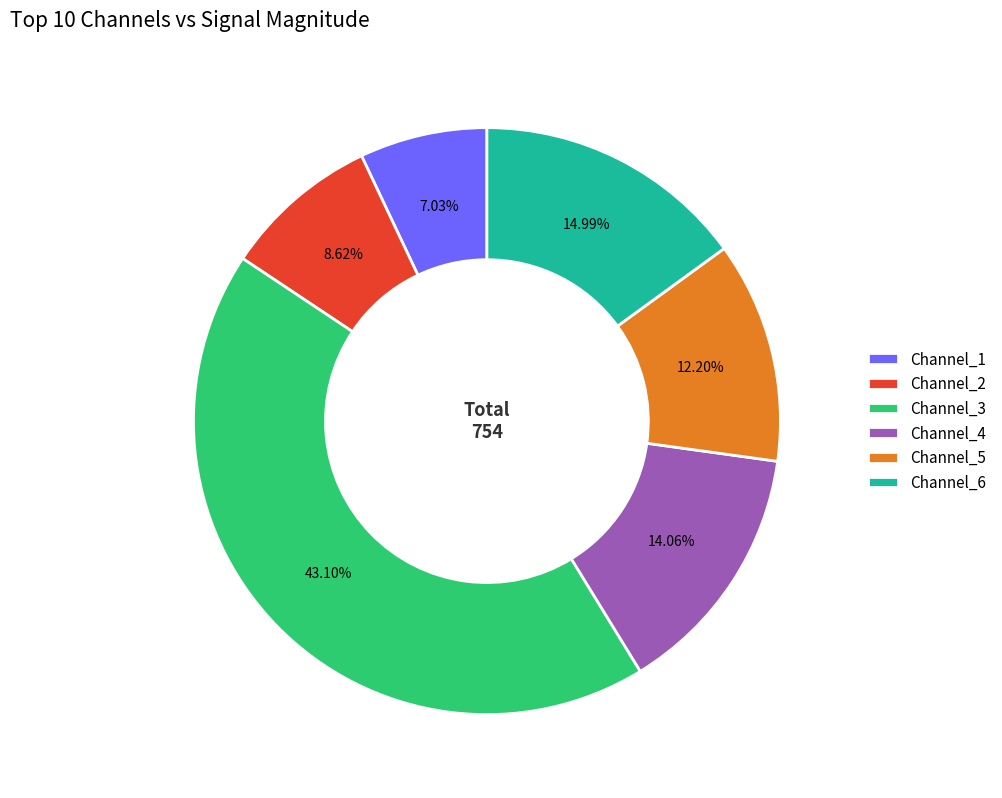

Does any single category account for the majority?

No